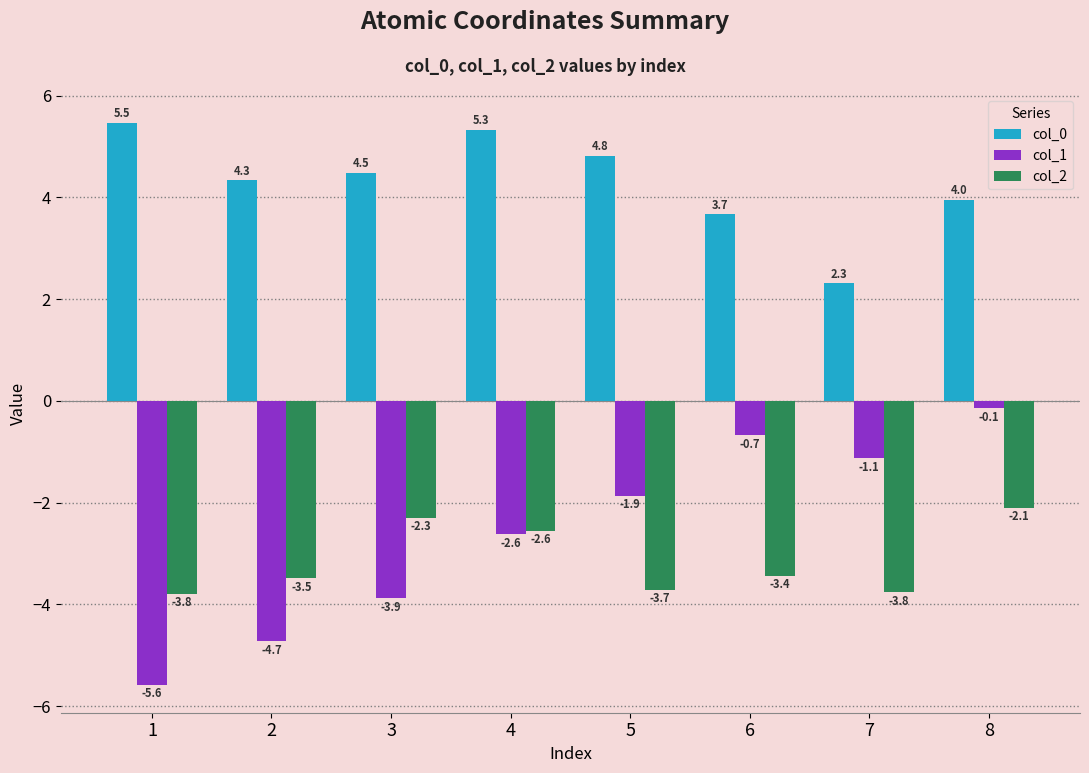

How many bars are there in total?

24